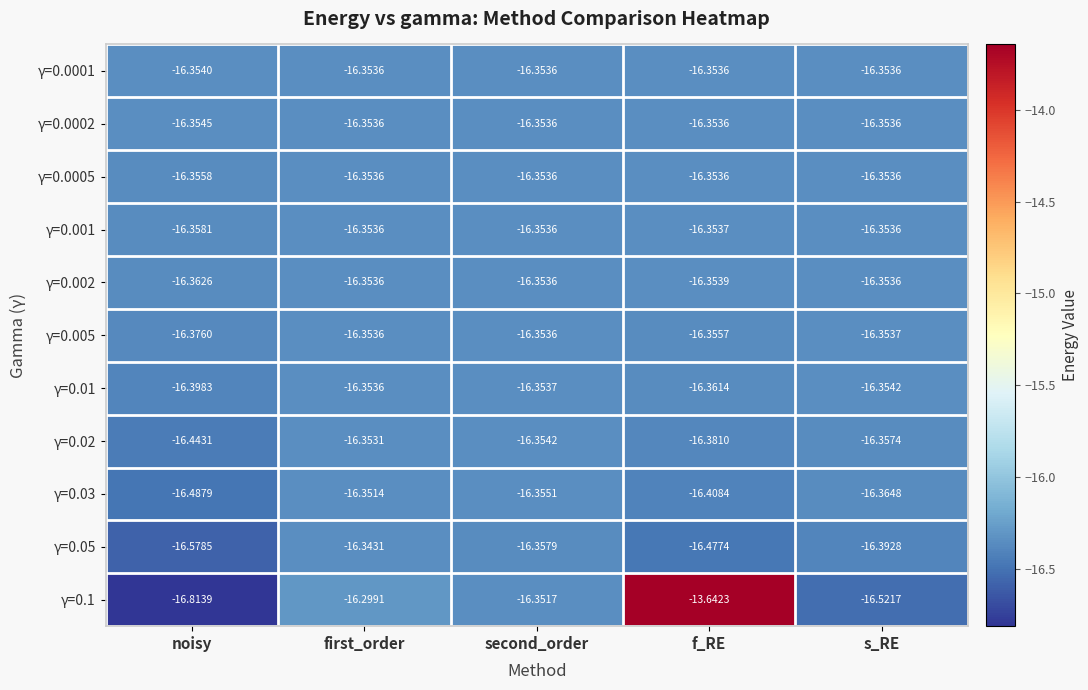

At which category does the chart reach its peak across all series?

f_RE